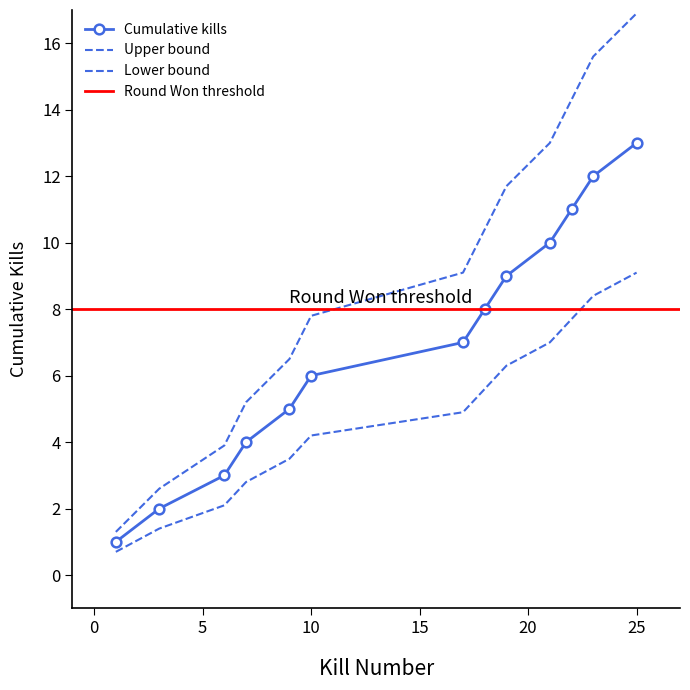

Rank the categories by Kills per round (cumulative) value from lowest to highest.

1, 3, 6, 7, 9, 10, 17, 18, 19, 21, 22, 23, 25